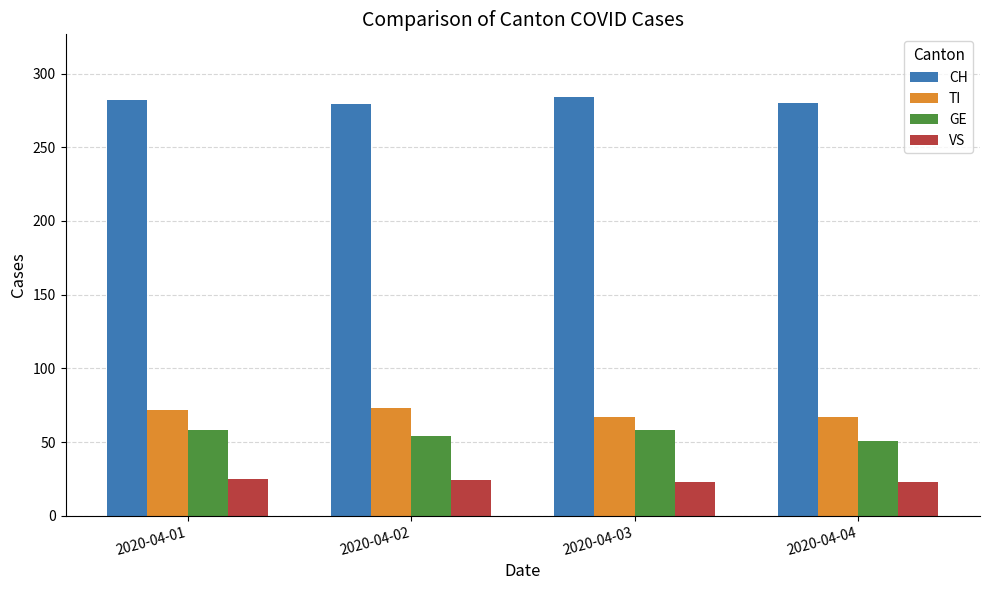

The value of GE at 2020-04-03 is 58. True or false?

True